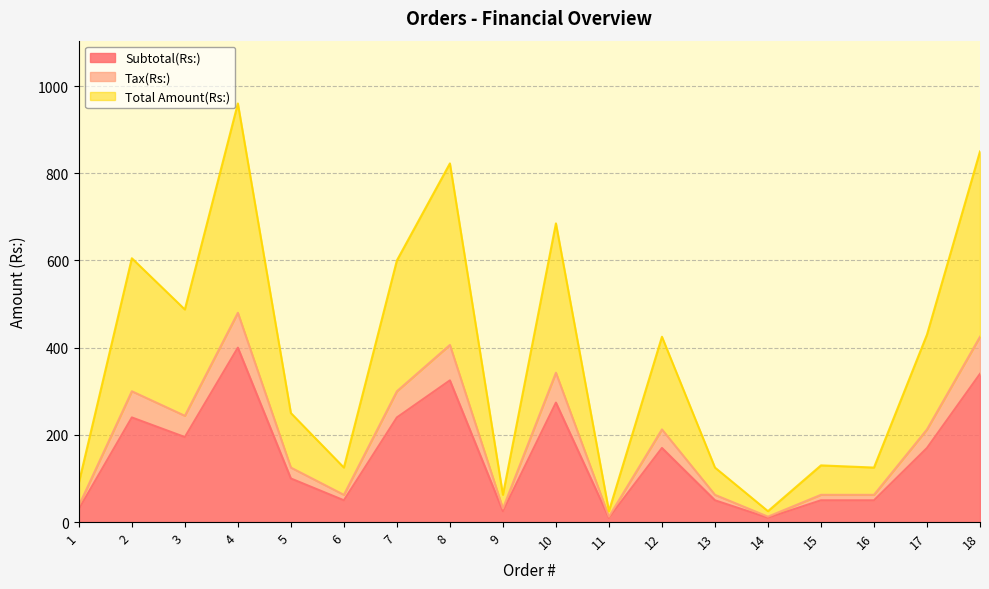

What is the smallest value displayed?

10.0